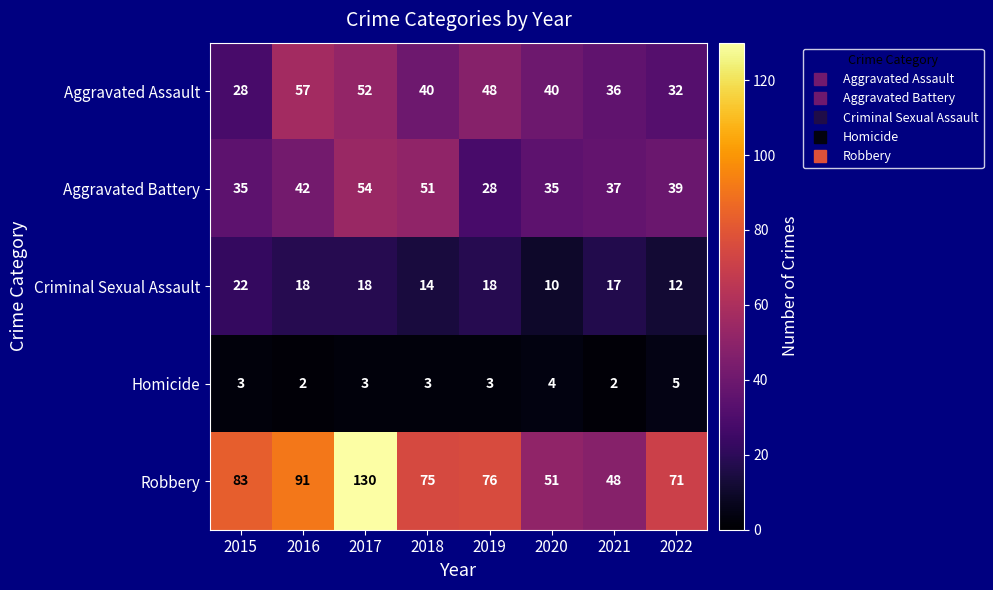

How many data points does each series have?

8